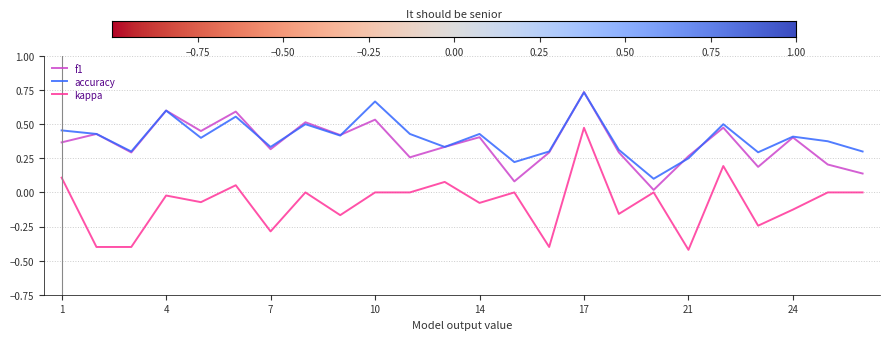

True or false: kappa and accuracy cross at least once.

False